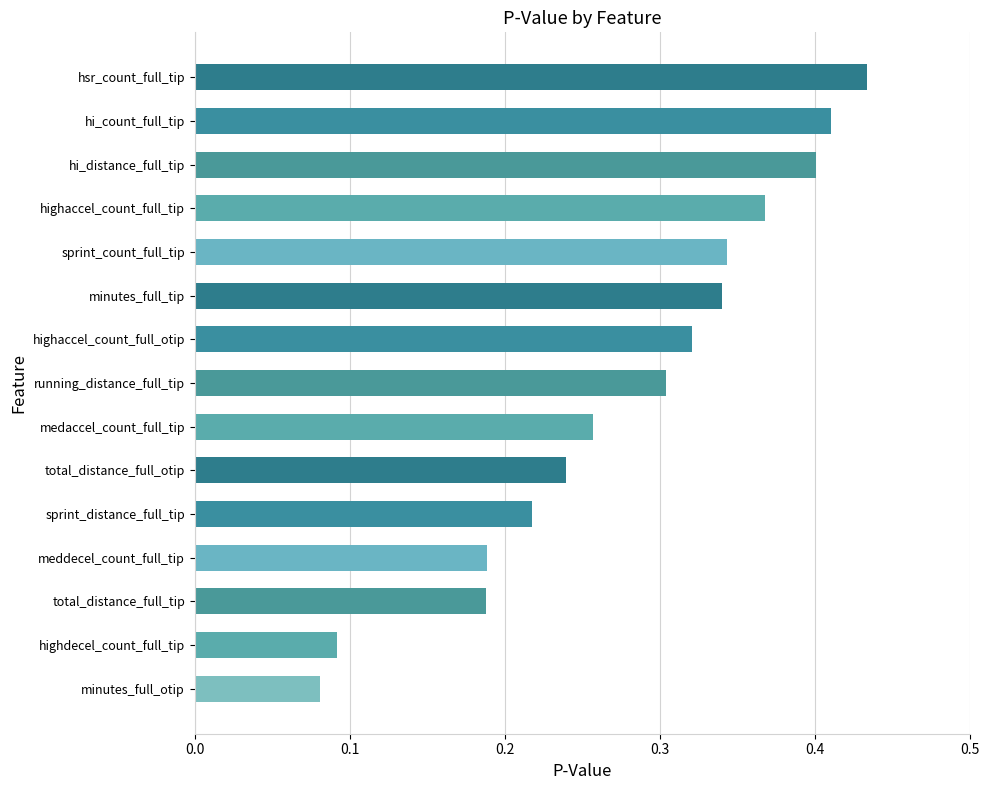

Which label corresponds to the largest value in the chart?

hsr_count_full_tip